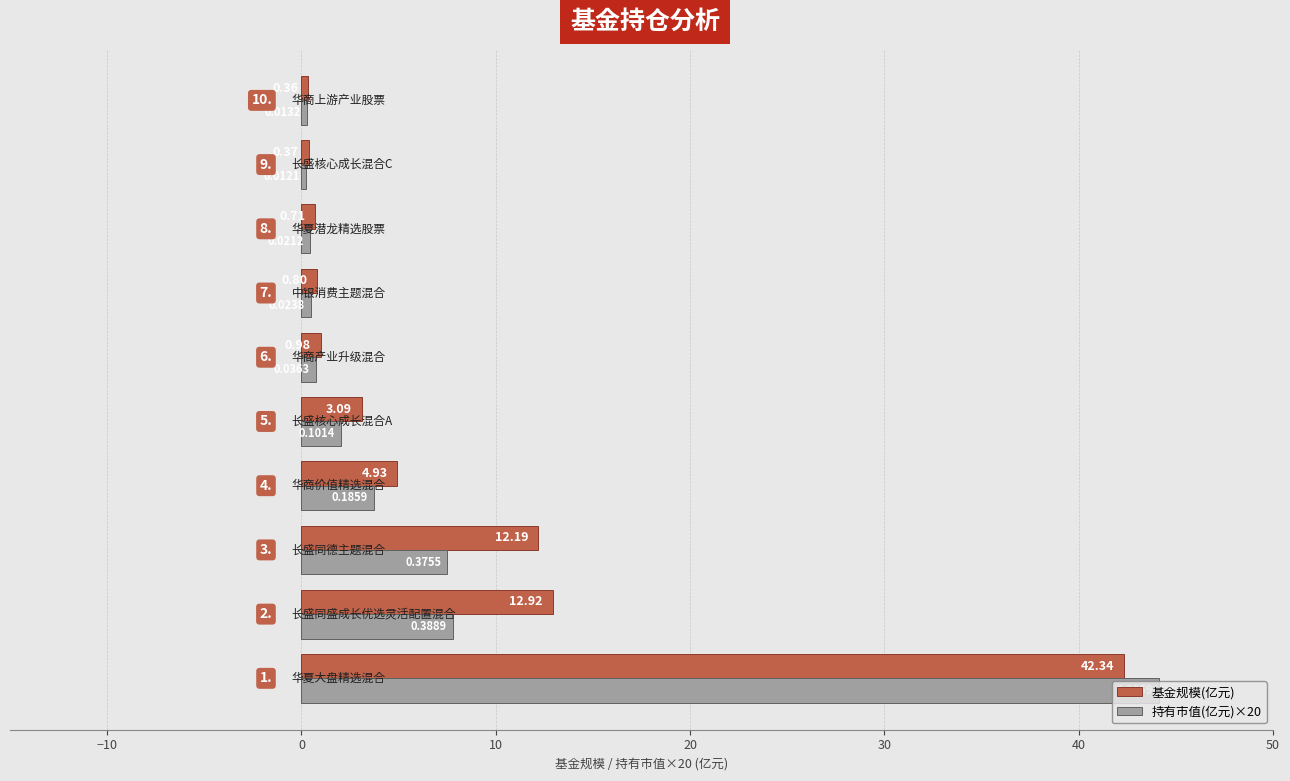

What are all the series names shown in the legend?

基金规模(亿元), 持有市值(亿元)×20